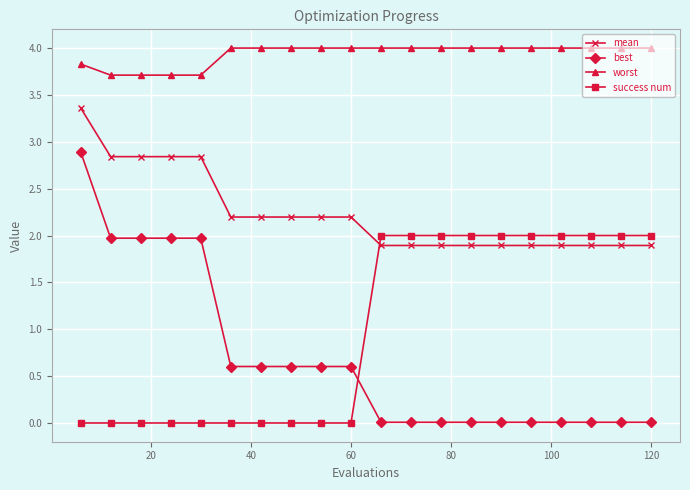

What is the maximum value for mean?

3.4